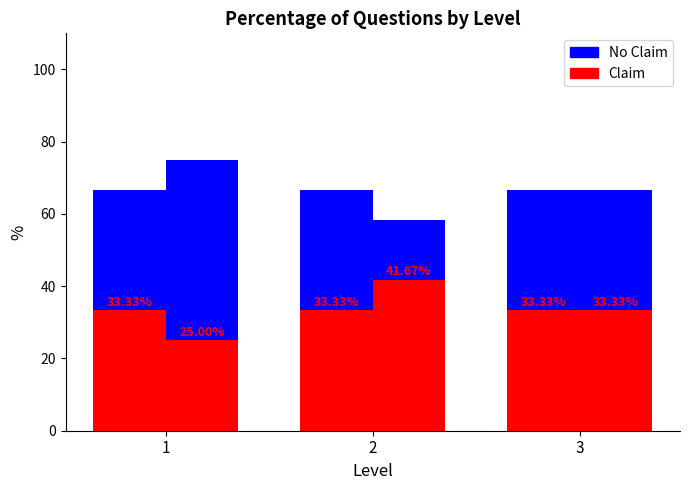

What are all the series names shown in the legend?

No Claim, Claim